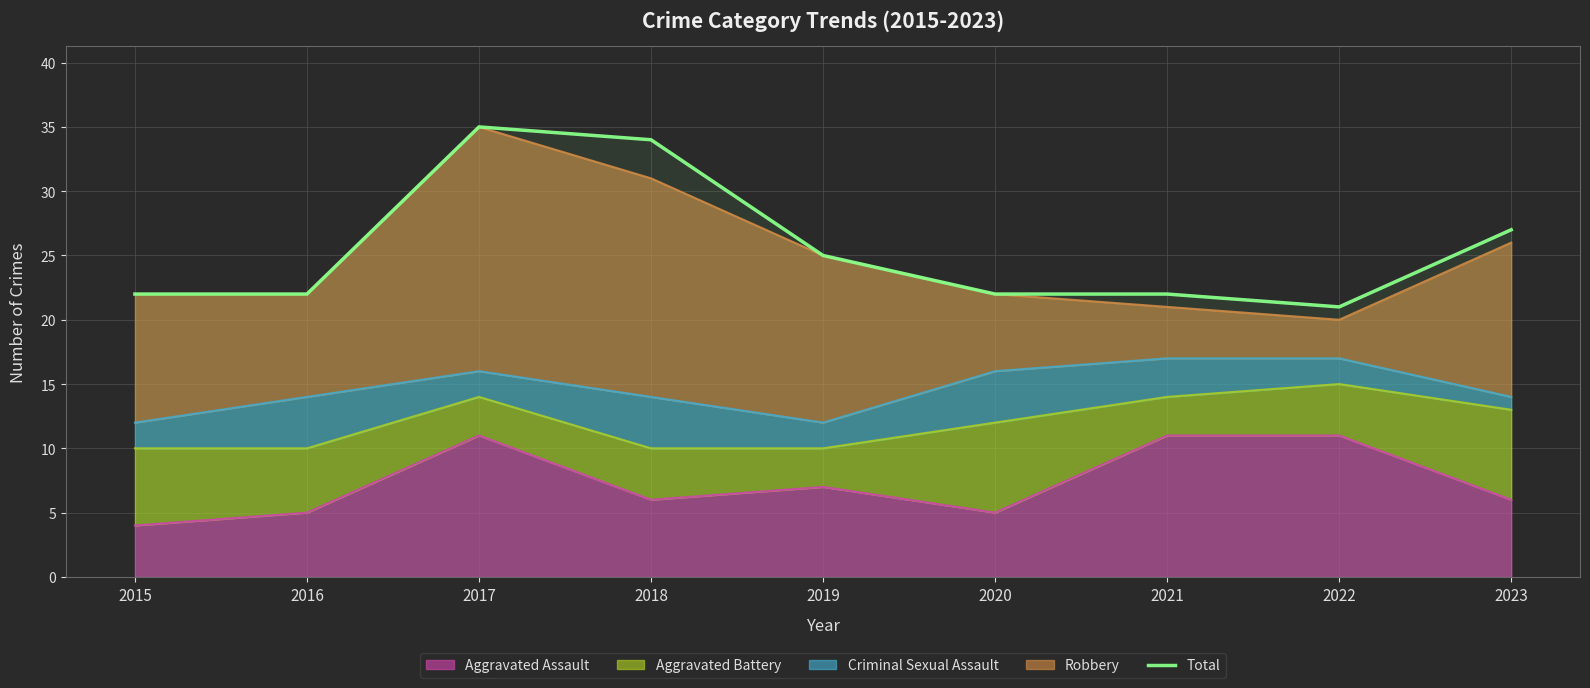

Rank the categories by value from highest to lowest.

2017, 2018, 2023, 2019, 2015, 2016, 2020, 2021, 2022